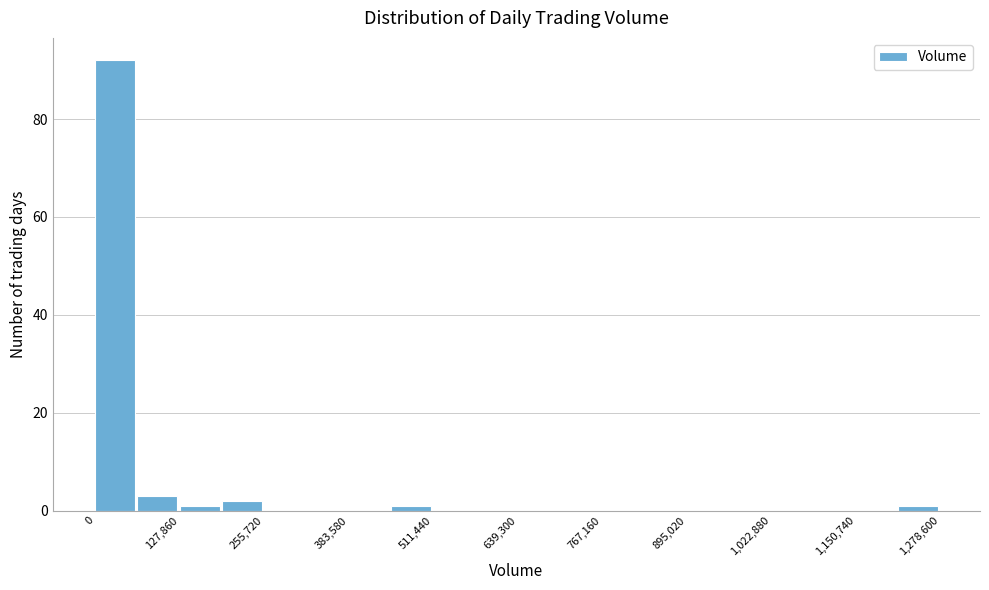

Read against the x-axis, roughly where is the centre of the tallest bar?

40000